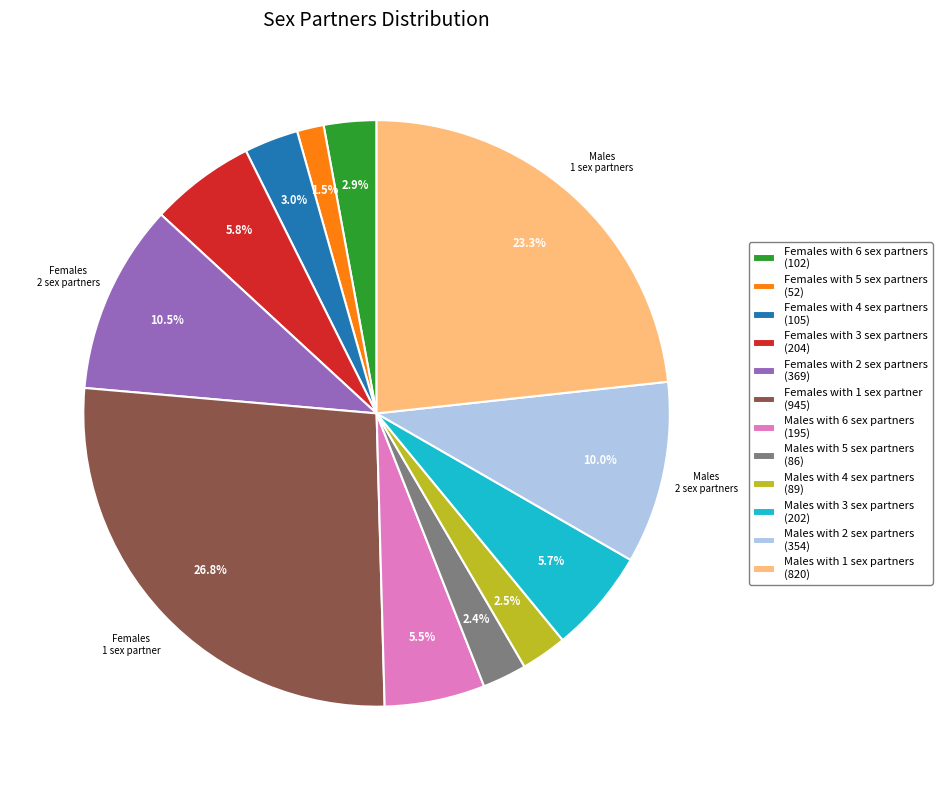

How many segments does this pie chart have?

12